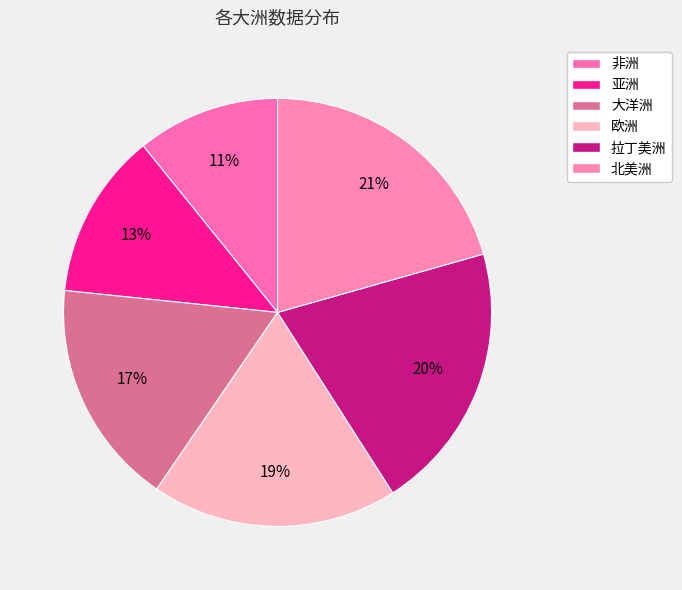

How many slices are in this pie chart?

6